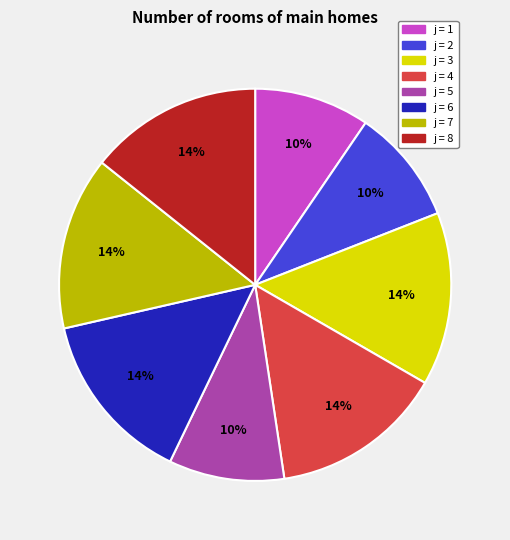

Is it true that j = 2 is 1% of the pie?

False